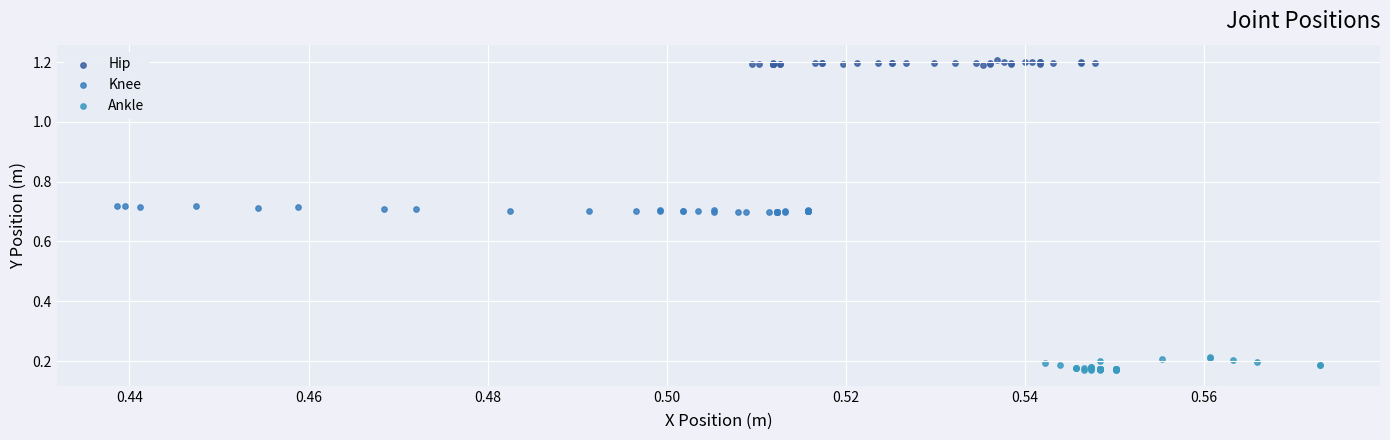

What are all the series names shown in the legend?

Hip, Knee, Ankle